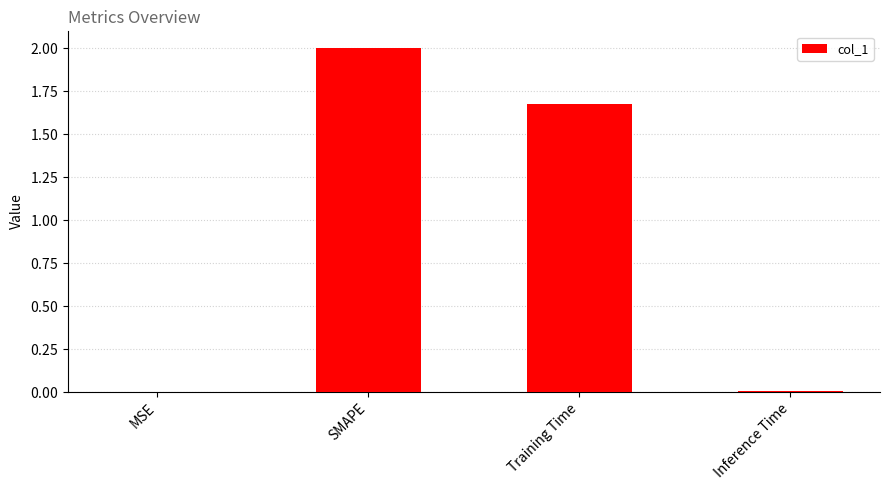

Are the bars horizontal?

No